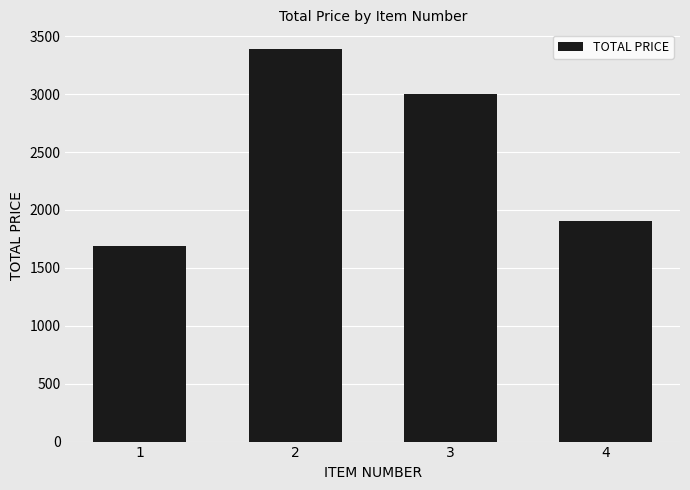

What is the ratio of the value at 1 to the value at 3?

0.6